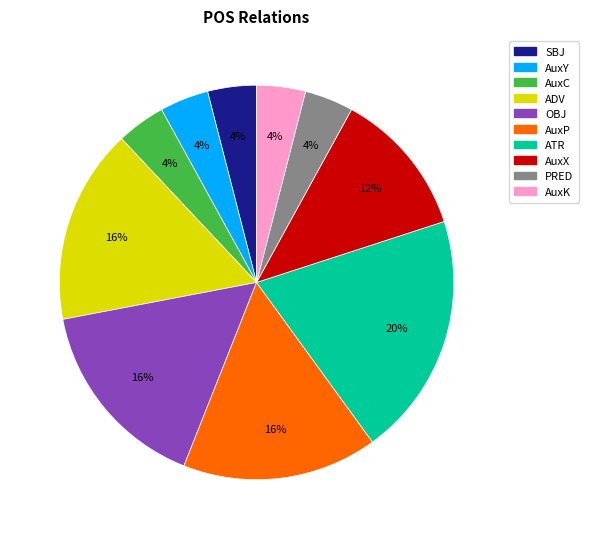

What is the largest slice in the pie chart?

ATR